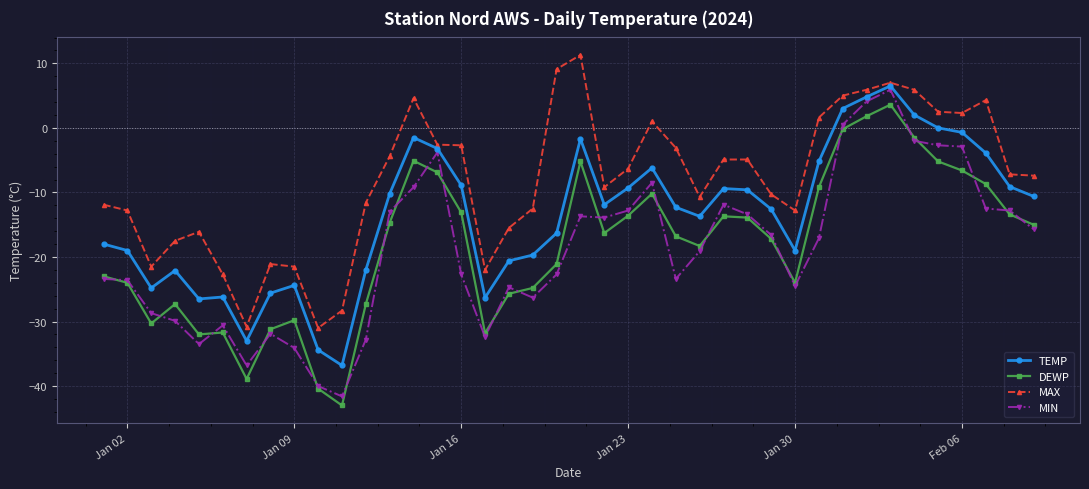

What is the value of the MAX point at the 40th from the left?

-7.4